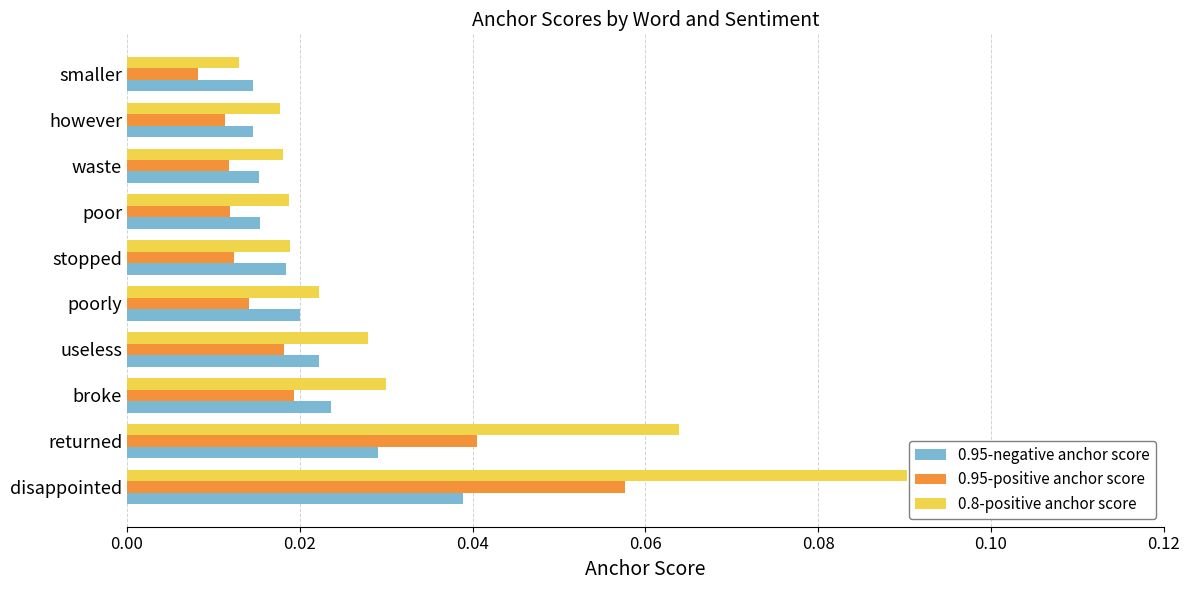

What is the sum of all 0.8-positive anchor score values?

0.3